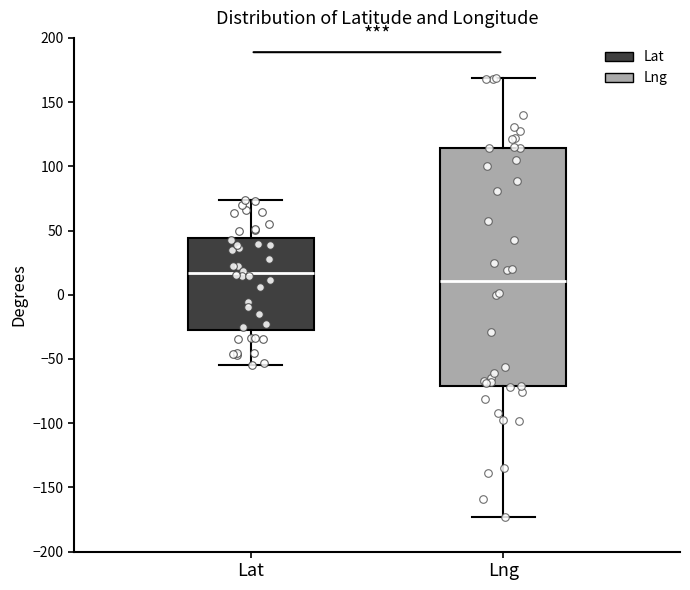

Which box has the lowest median line?

Lng